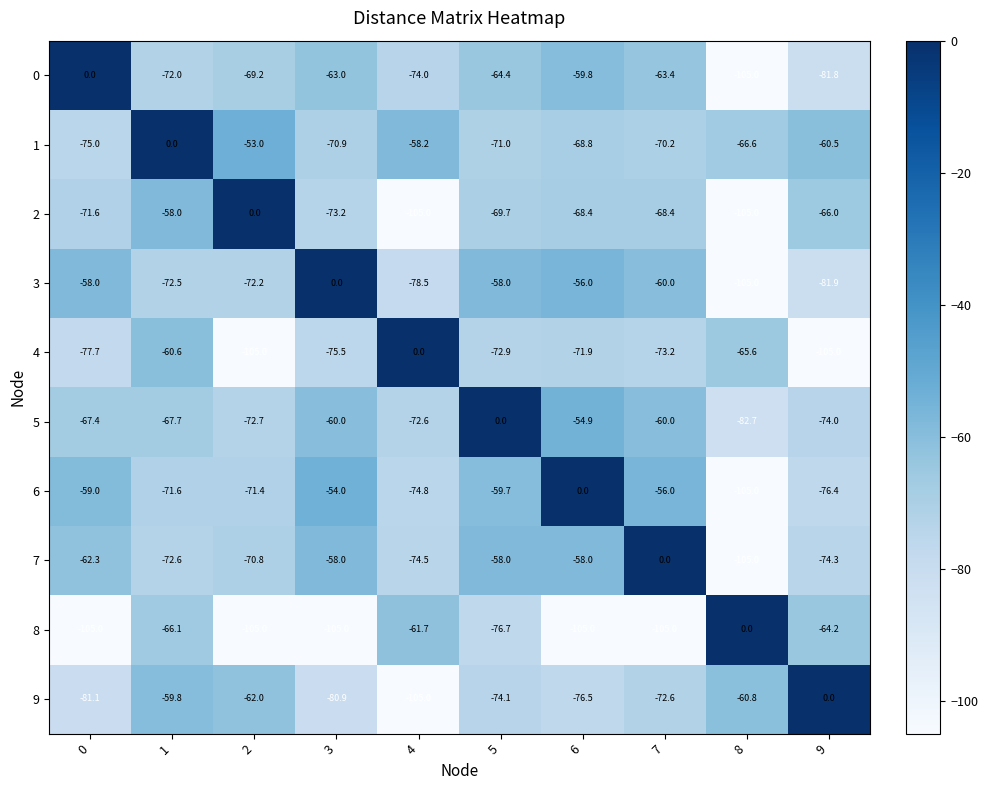

Between 0 and 5, which series saw the biggest shift?

5